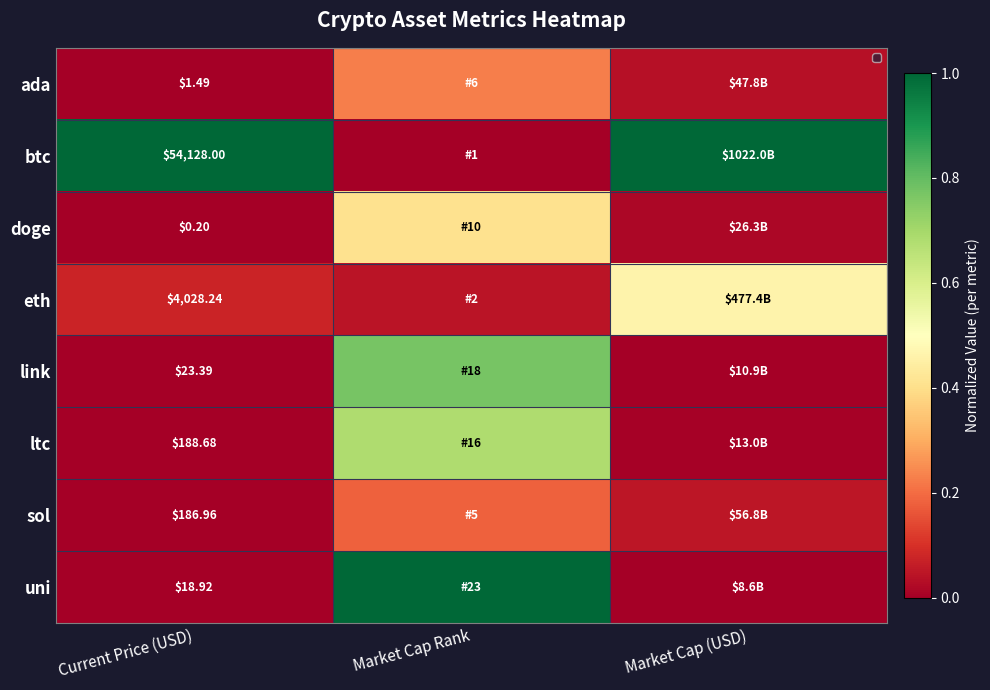

Is the value of uni at Current Price (USD) greater than the value of ltc at Current Price (USD)?

No